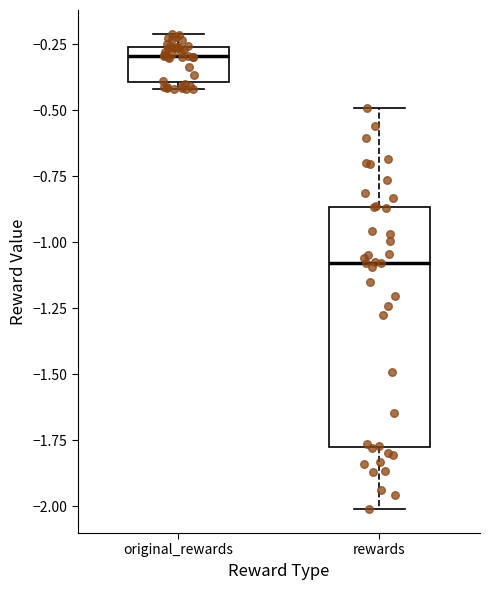

Where does the median line of the box for original_rewards sit on the y-axis? The values are not printed on the chart, so give them approximately, as read against the axis.

-0.30